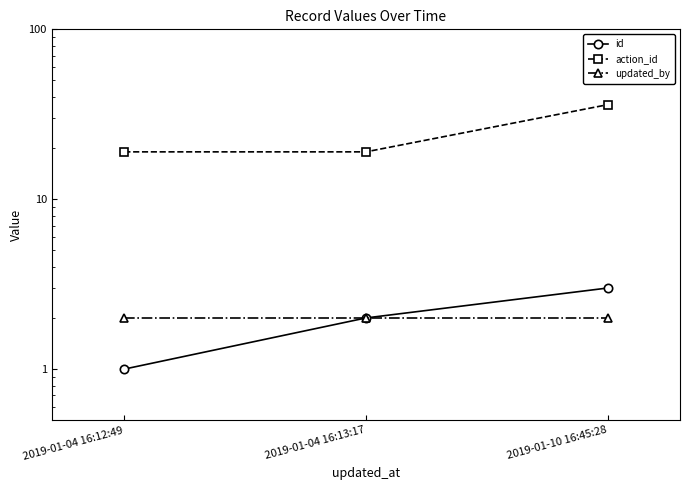

What is the difference between the maximum and minimum values in the id series?

2